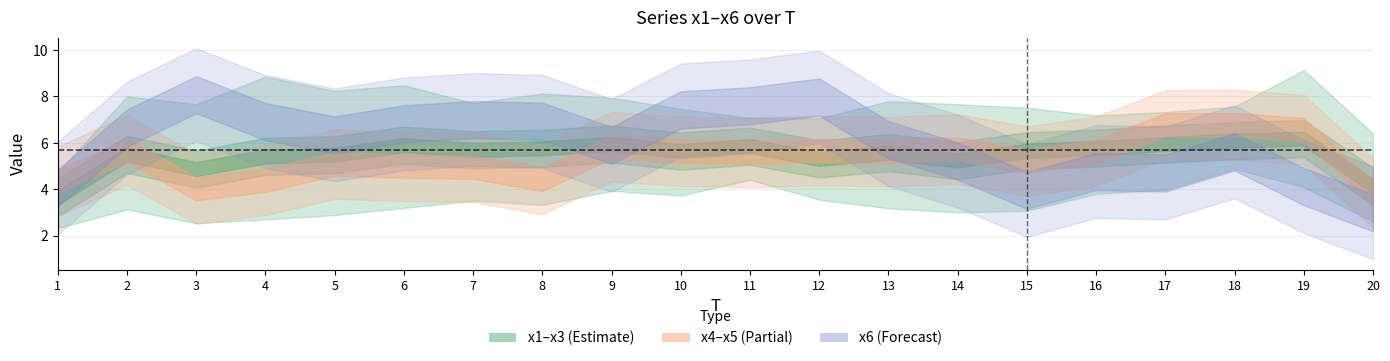

How many lines are shown in the chart?

6